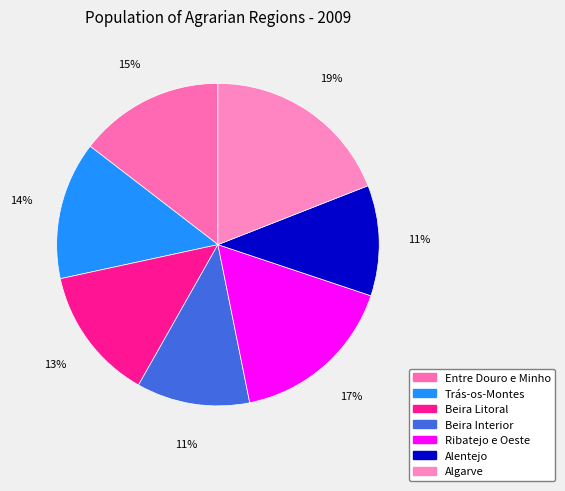

Between Trás-os-Montes and Entre Douro e Minho, which is larger?

Entre Douro e Minho